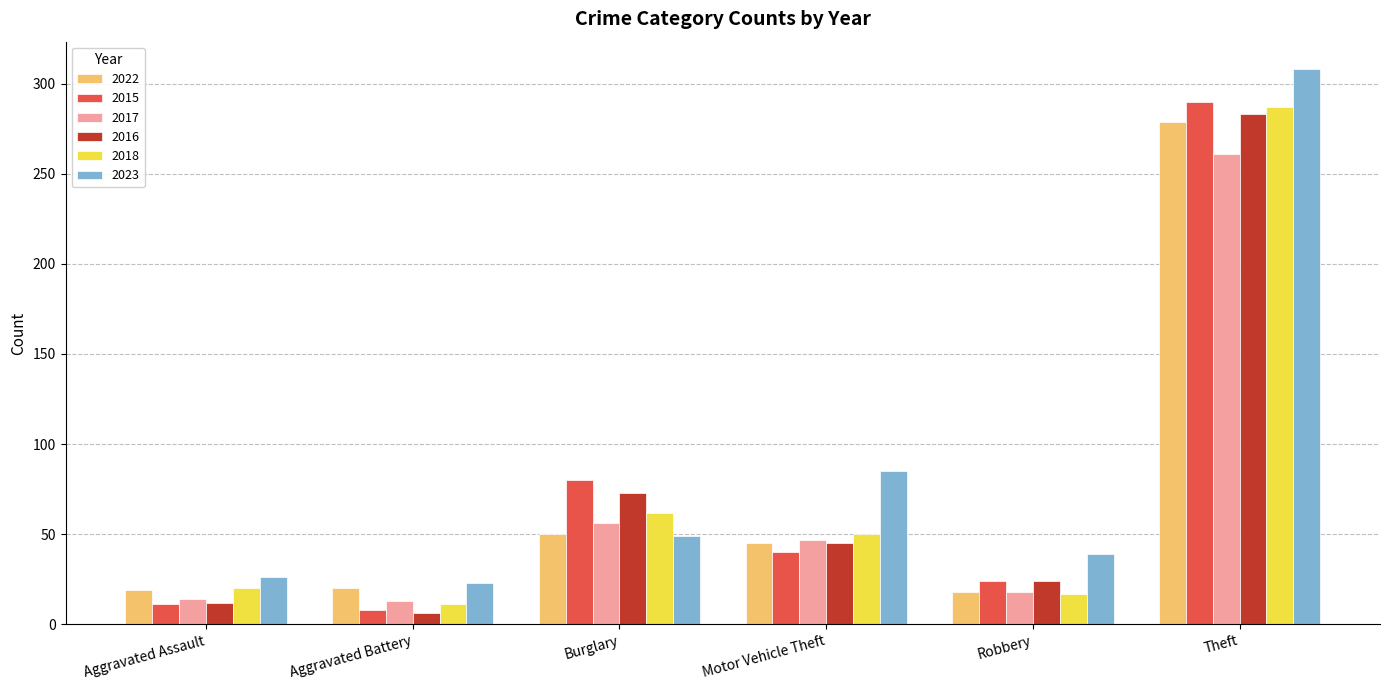

Which series has the widest spread of values?

2023